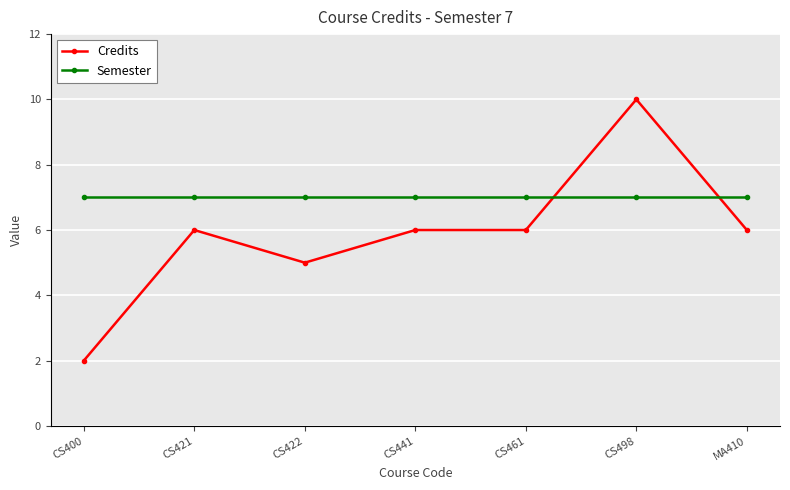

How many times do Credits and Semester cross each other?

2